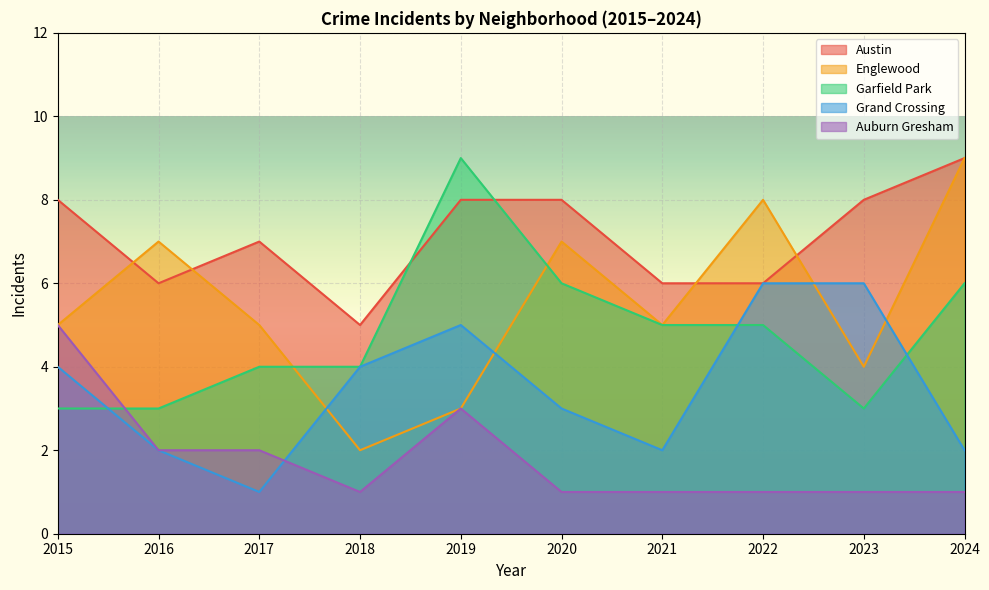

True or false: Austin has more than 1 interior local peaks.

False